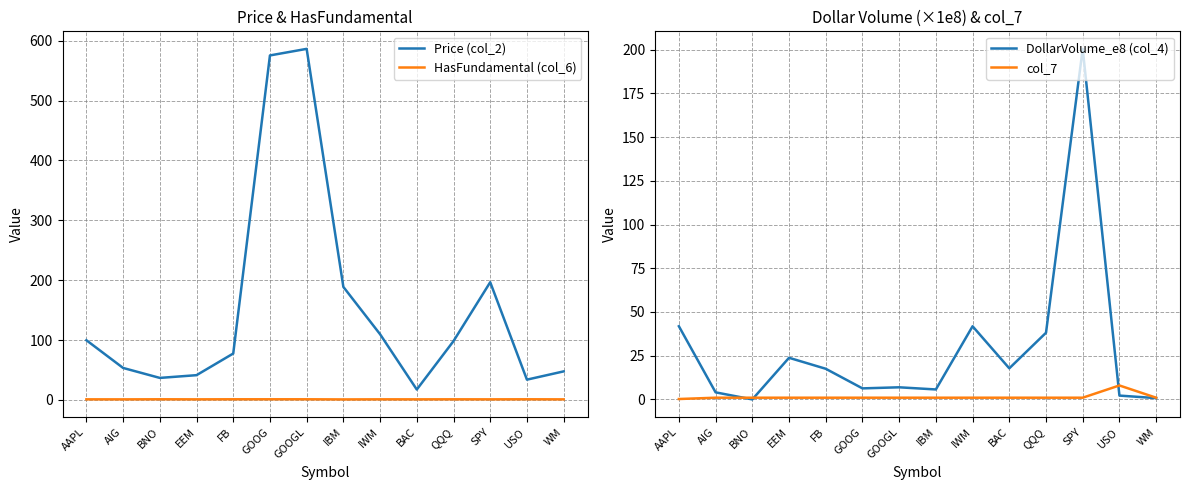

Which label corresponds to the largest value in the chart?

GOOGL